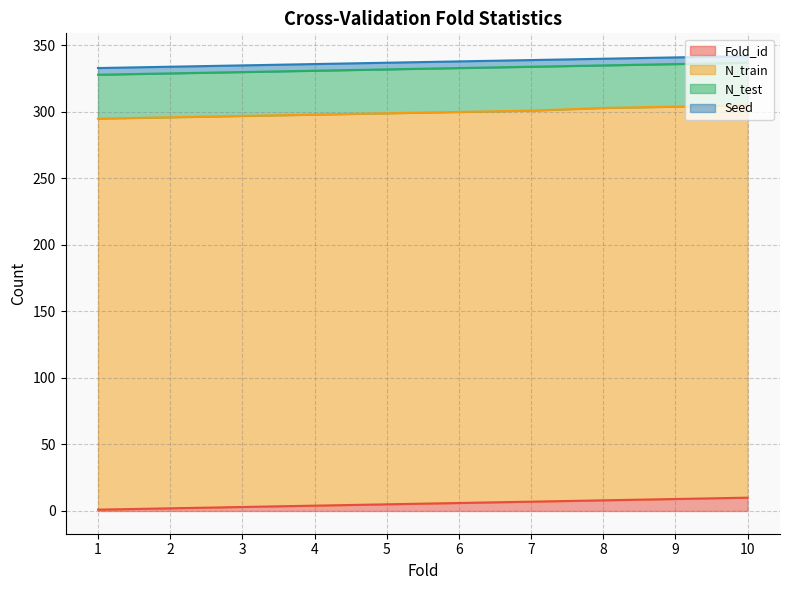

True or false: N_test and Fold_id cross at least once.

False